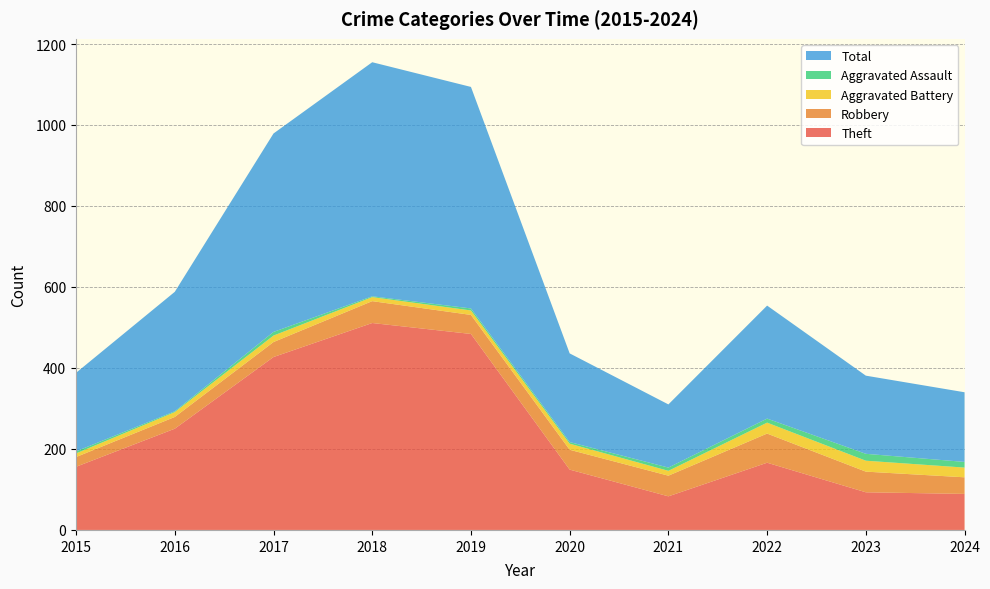

Reading left to right, extract all data points from this chart.

Theft: 2015=156	2016=250	2017=427	2018=511	2019=484	2020=149	2021=83	2022=166	2023=93	2024=89
Robbery: 2015=24	2016=29	2017=37	2018=54	2019=47	2020=49	2021=51	2022=72	2023=51	2024=41
Aggravated Battery: 2015=9	2016=12	2017=16	2018=10	2019=11	2020=15	2021=12	2022=27	2023=27	2024=24
Aggravated Assault: 2015=5	2016=2	2017=9	2018=2	2019=5	2020=4	2021=8	2022=10	2023=17	2024=14
Total: 2015=194	2016=295	2017=490	2018=578	2019=547	2020=219	2021=156	2022=279	2023=193	2024=172